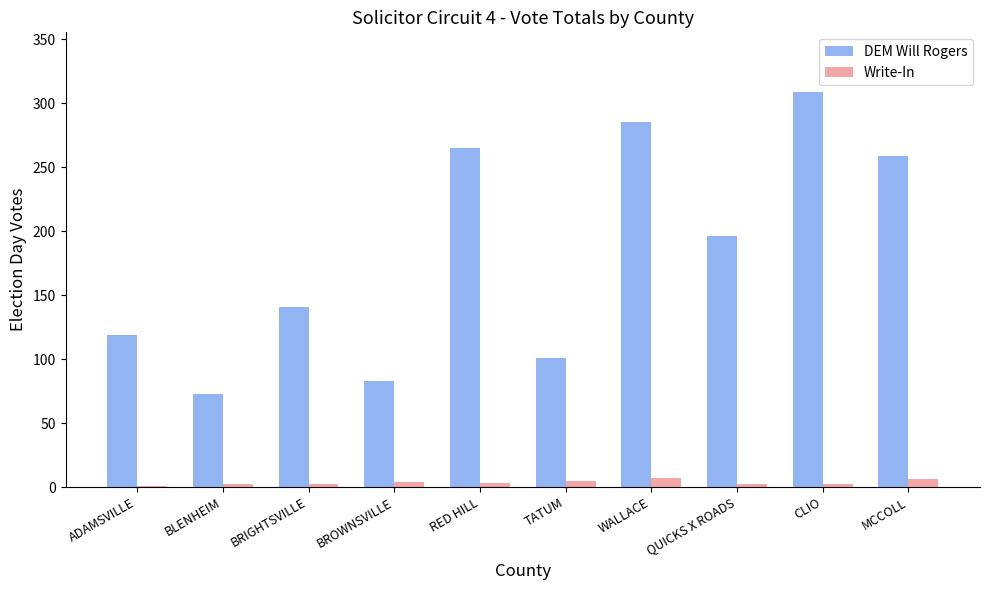

The value of DEM Will Rogers at BRIGHTSVILLE is 213. True or false?

False